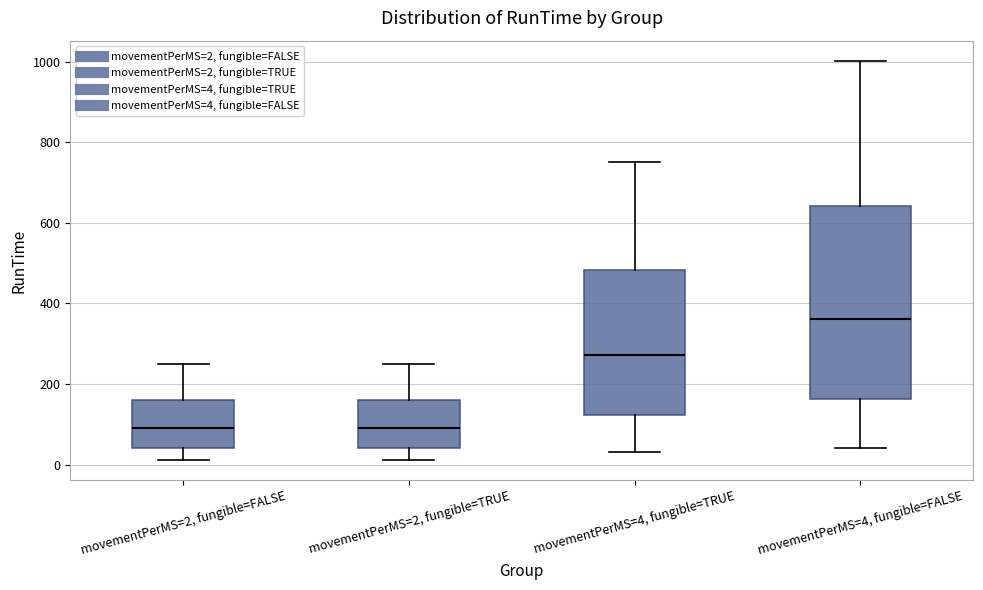

Where is the upper edge of the box for movementPerMS=4, fungible=FALSE on the y-axis? The values are not printed on the chart, so give them approximately, as read against the axis.

640